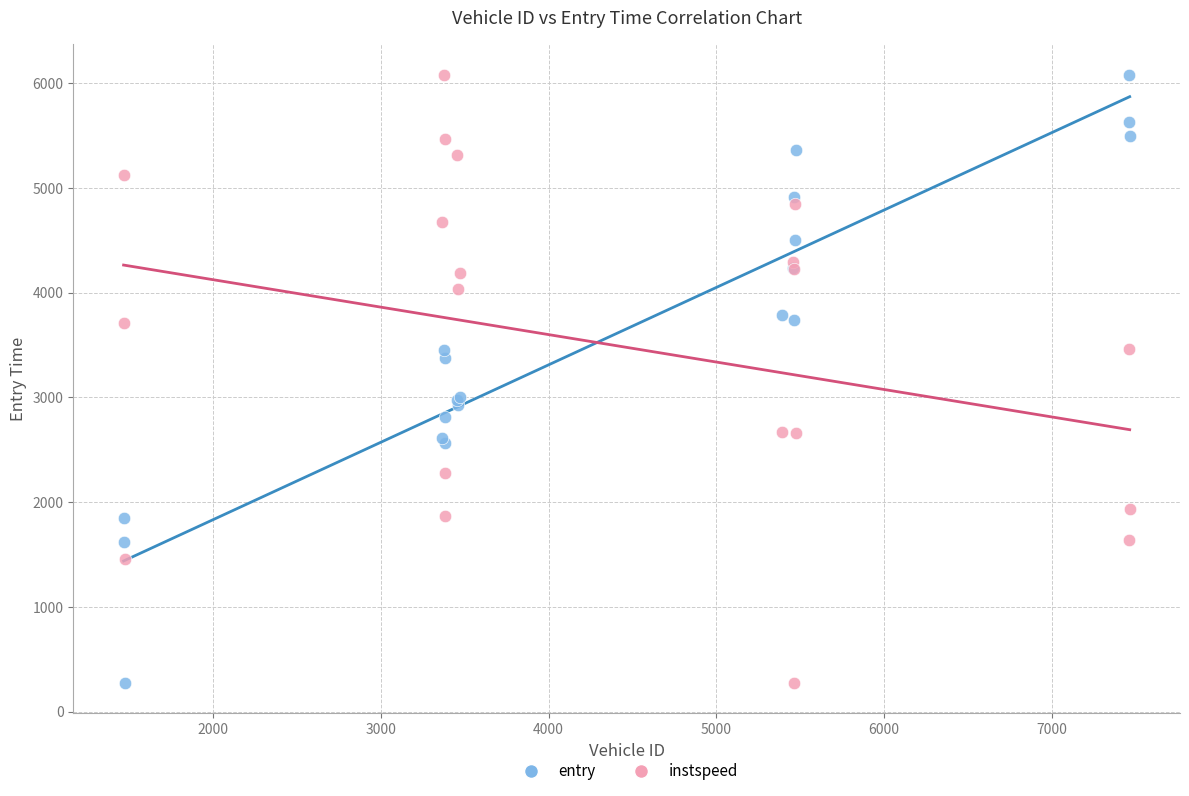

What is the X range (max minus min) for the scatter plot?

5997.0